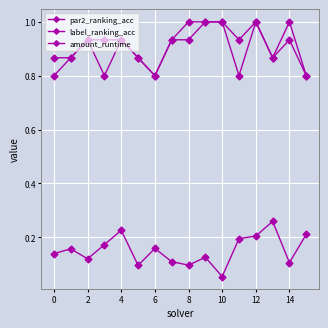

How many lines are shown in the chart?

3